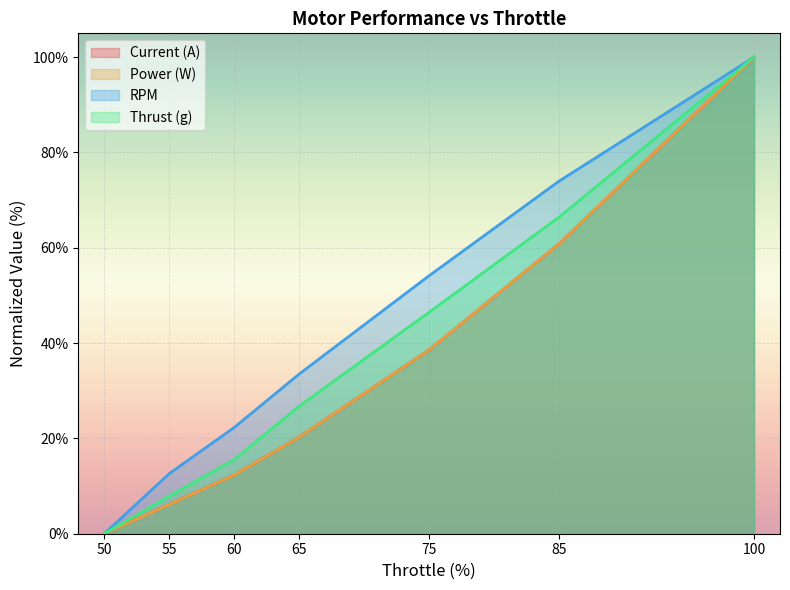

Reading left to right, what are all the values shown in this chart?

Current (A): 50=0.0	55=6.2	60=12.3	65=20.3	75=38.6	85=60.8	100=100.0
Power (W): 50=0.0	55=6.1	60=12.3	65=20.3	75=38.6	85=60.8	100=100.0
RPM: 50=0.0	55=12.6	60=22.3	65=33.5	75=54.1	85=74.0	100=100.0
Thrust (g): 50=0.0	55=7.9	60=15.6	65=26.8	75=46.5	85=66.4	100=100.0